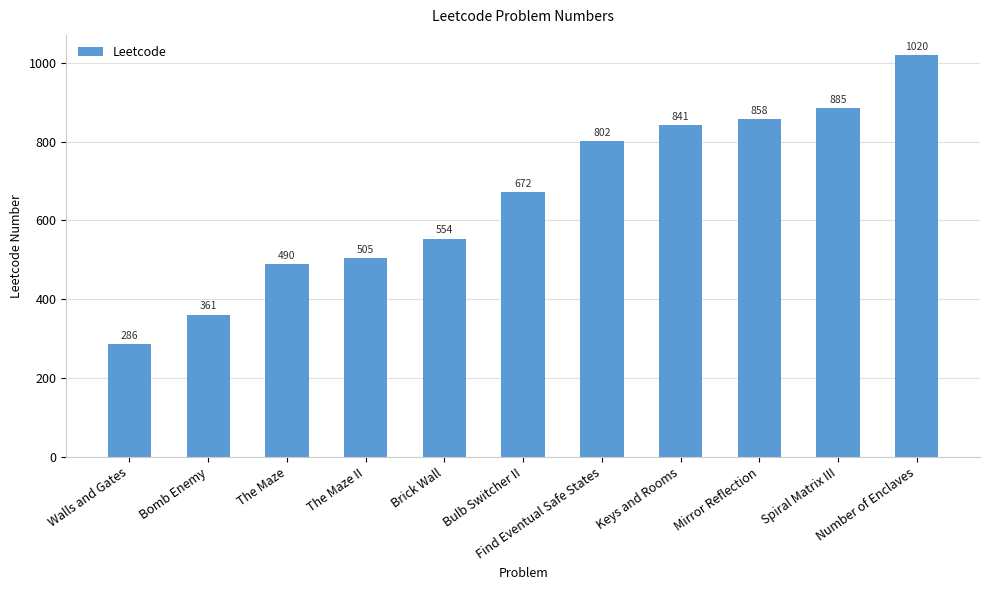

The value at Mirror Reflection is 553. True or false?

False